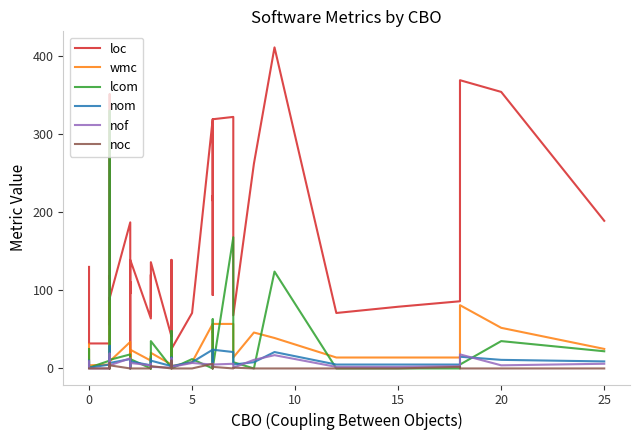

In wmc, how many points are lower than both neighbors (excluding endpoints)?

12